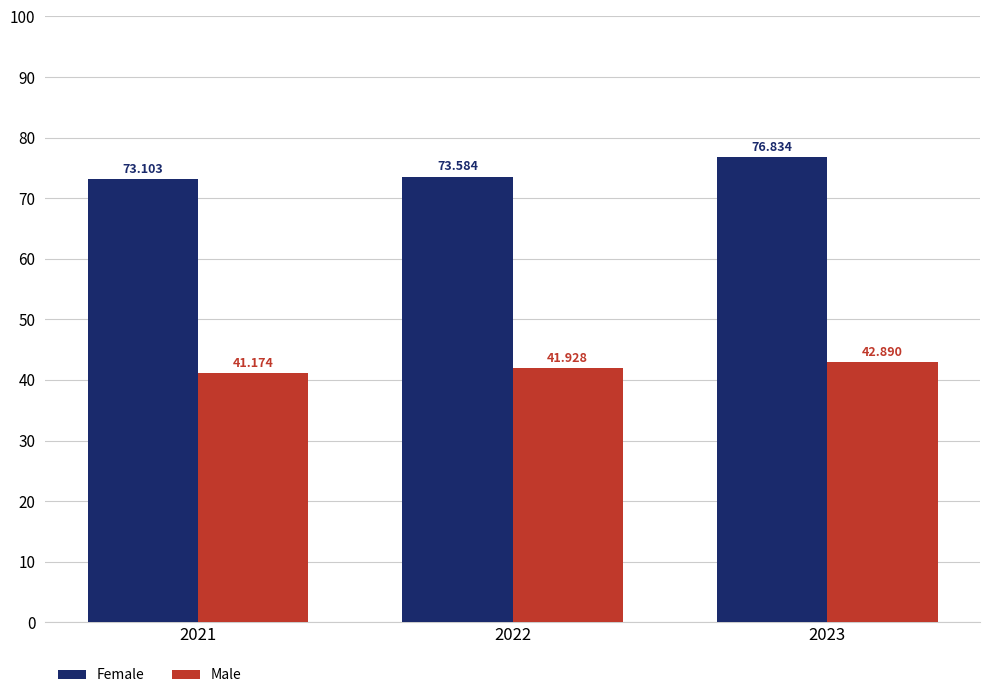

List the labels in order of Male value, largest first.

2023, 2022, 2021